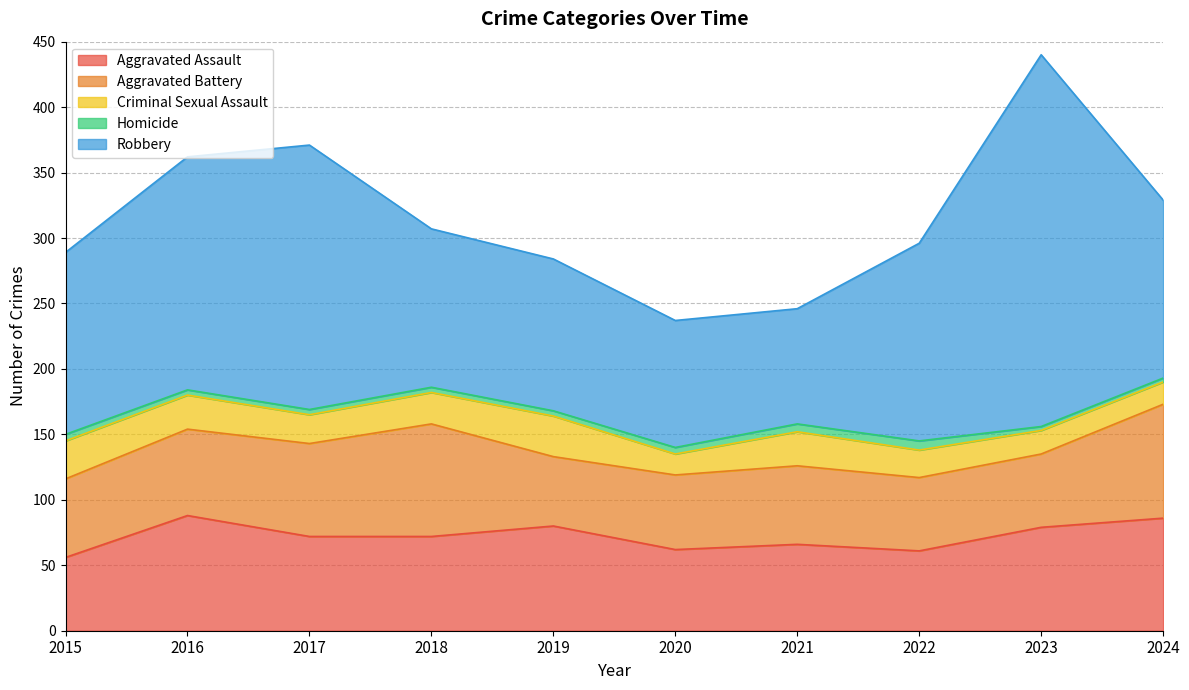

Reading left to right, list all the values displayed in this chart.

Aggravated Assault: 2015=56	2016=88	2017=72	2018=72	2019=80	2020=62	2021=66	2022=61	2023=79	2024=86
Aggravated Battery: 2015=60	2016=66	2017=71	2018=86	2019=53	2020=57	2021=60	2022=56	2023=56	2024=87
Criminal Sexual Assault: 2015=29	2016=26	2017=22	2018=24	2019=31	2020=16	2021=26	2022=21	2023=18	2024=17
Homicide: 2015=5	2016=4	2017=4	2018=4	2019=4	2020=5	2021=6	2022=7	2023=3	2024=3
Robbery: 2015=139	2016=178	2017=202	2018=121	2019=116	2020=97	2021=88	2022=151	2023=284	2024=136